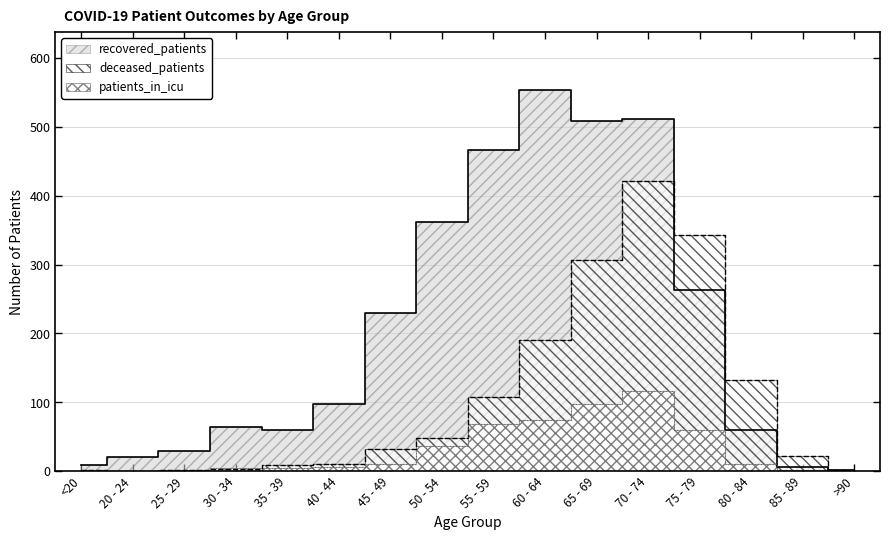

Reading left to right, list all the values displayed in this chart.

recovered_patients: <20=9	20 - 24=20	25 - 29=29	30 - 34=64	35 - 39=60	40 - 44=98	45 - 49=230	50 - 54=362	55 - 59=467	60 - 64=554	65 - 69=509	70 - 74=512	75 - 79=263	80 - 84=59	85 - 89=6	>90=1
deceased_patients: <20=1	20 - 24=0	25 - 29=2	30 - 34=3	35 - 39=9	40 - 44=11	45 - 49=32	50 - 54=48	55 - 59=107	60 - 64=191	65 - 69=307	70 - 74=422	75 - 79=343	80 - 84=132	85 - 89=22	>90=2
patients_in_icu: <20=1	20 - 24=0	25 - 29=0	30 - 34=4	35 - 39=4	40 - 44=6	45 - 49=10	50 - 54=37	55 - 59=68	60 - 64=74	65 - 69=98	70 - 74=117	75 - 79=59	80 - 84=11	85 - 89=1	>90=0